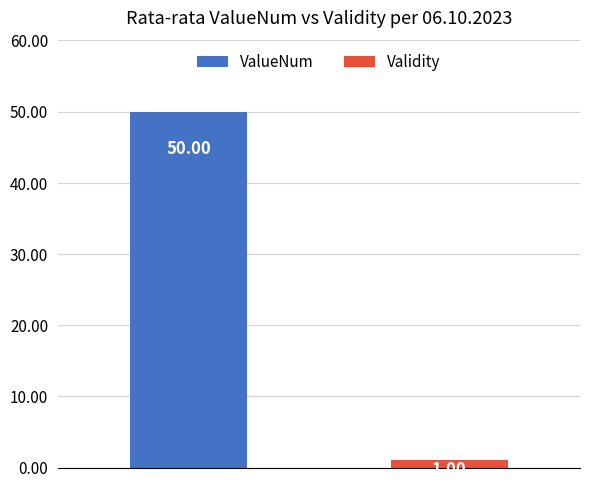

List the series in order of their overall mean, lowest first.

Validity, ValueNum